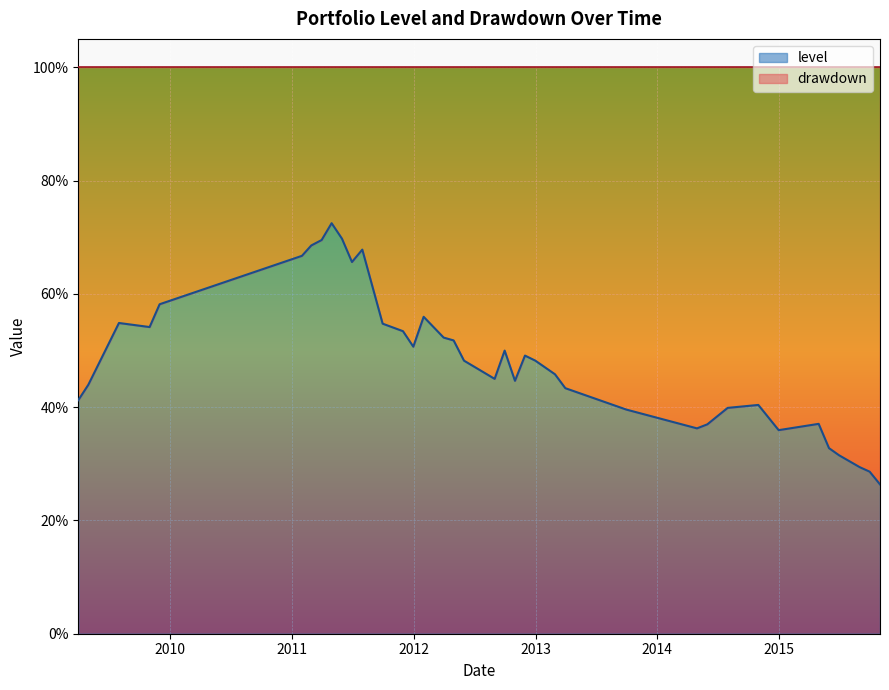

List the labels in order of drawdown value, smallest first.

8, 12, 13, 6, 3, 25, 5, 22, 35, 38, 2, 19, 4, 33, 23, 39, 37, 21, 17, 20, 9, 29, 18, 36, 24, 34, 16, 31, 15, 7, 30, 32, 14, 11, 10, 27, 28, 0, 1, 26